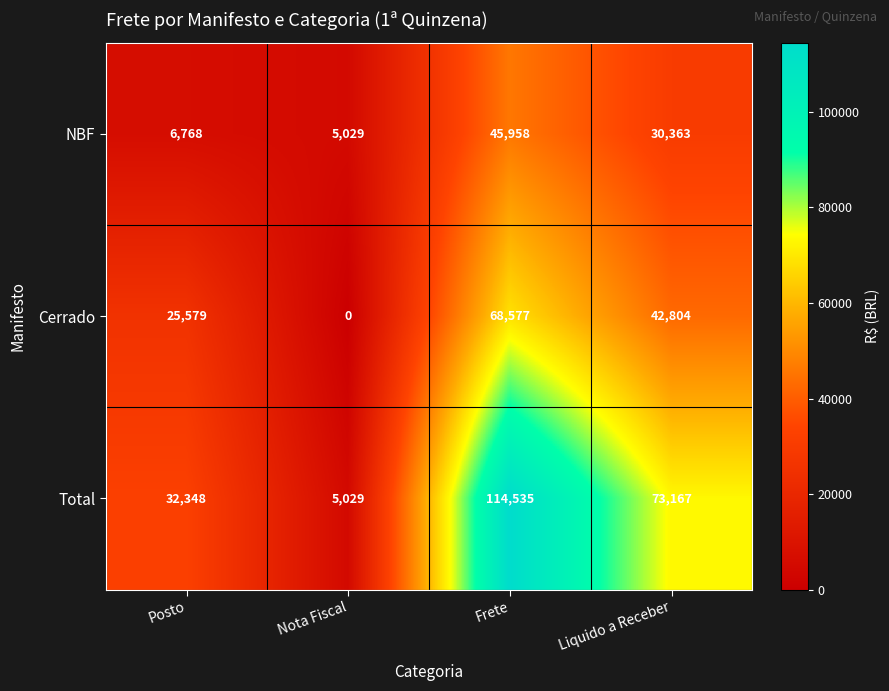

What is the difference between the maximum and minimum values in the Cerrado series?

68577